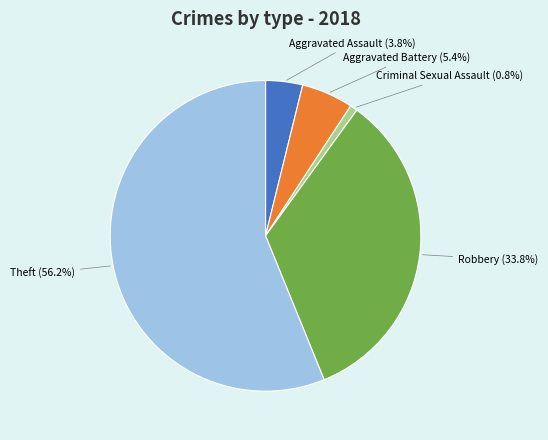

Which slice is the smallest?

Criminal Sexual Assault